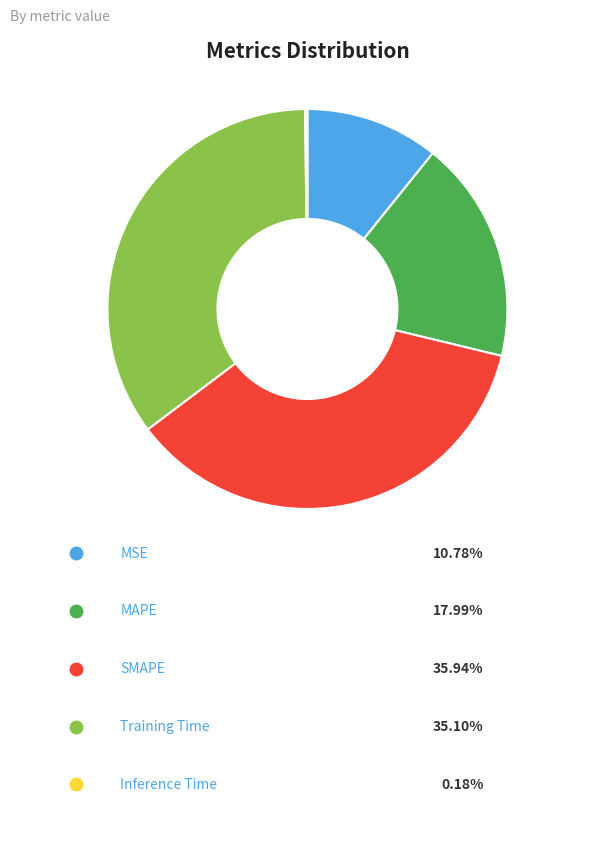

Does any single category account for the majority?

No